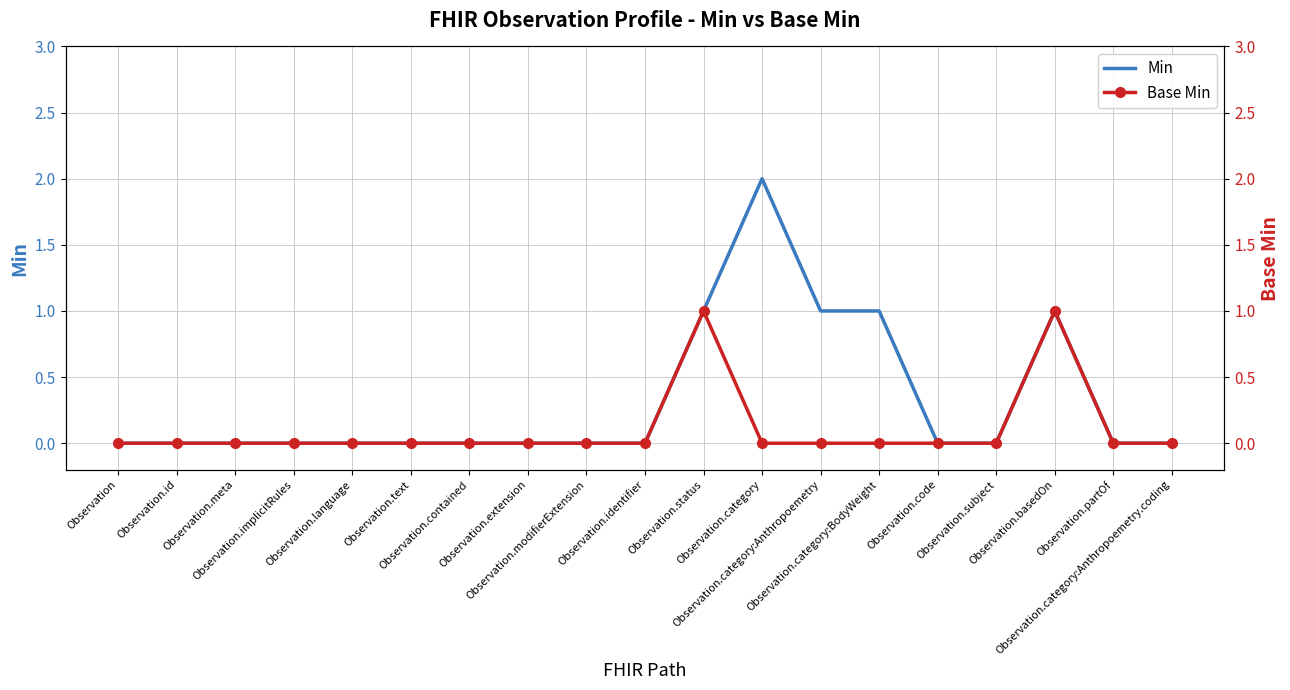

What is the spread (max minus min) of values at Observation.category:BodyWeight?

1